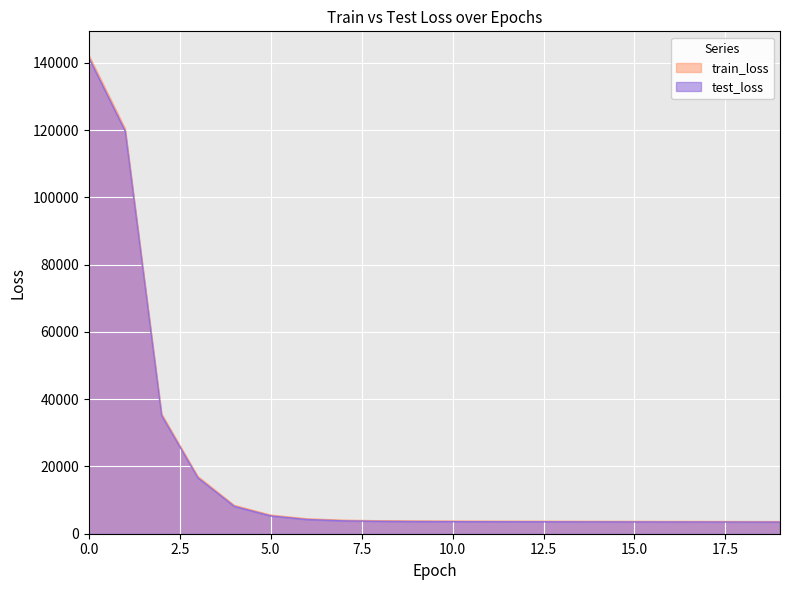

List the series in order of their overall mean, highest first.

train_loss, test_loss